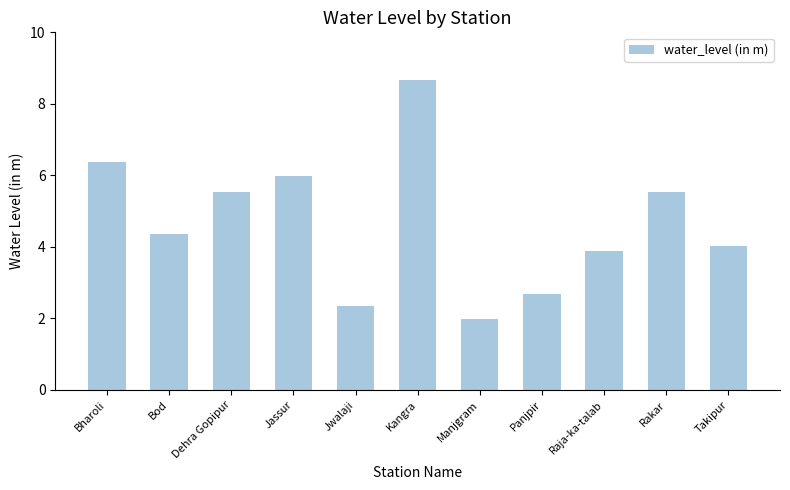

How many bars are there in total?

11